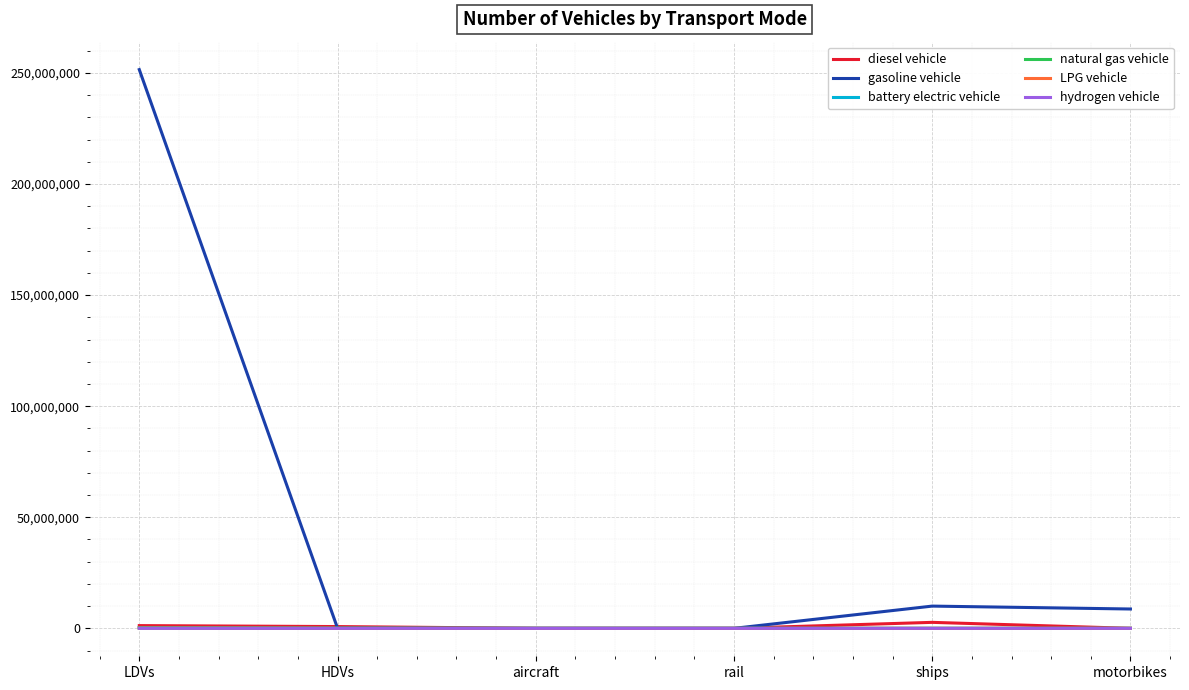

What is the spread (max minus min) of values at motorbikes?

8705071.2